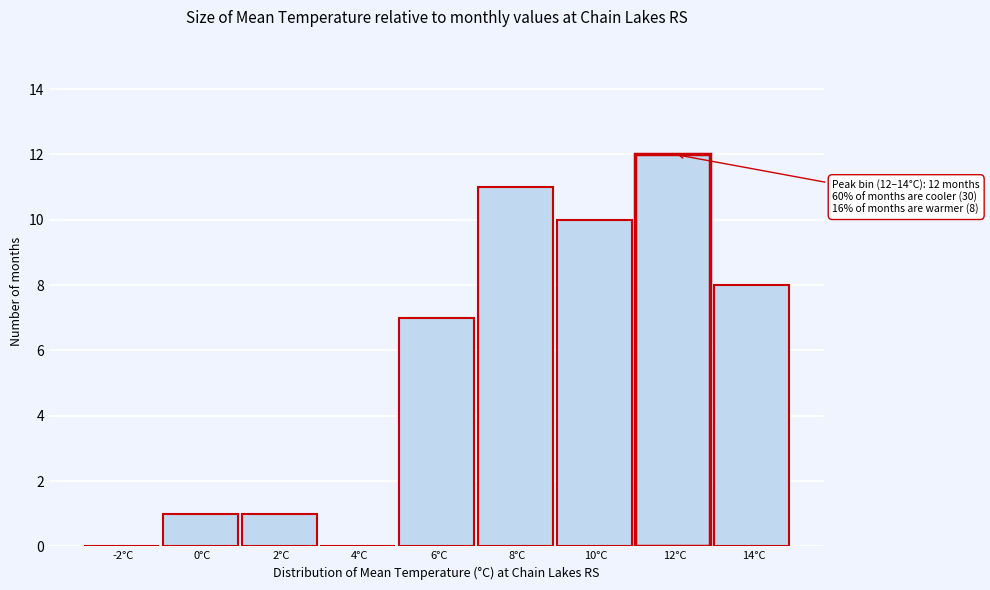

Reading right to left, list all the values displayed in this chart.

14°C=8	12°C=12	10°C=10	8°C=11	6°C=7	4°C=0	2°C=1	0°C=1	-2°C=0